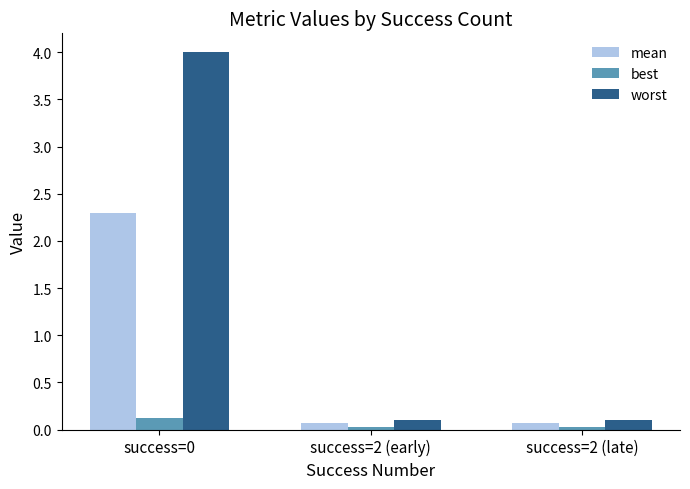

At how many categories does at least one series exceed 0?

3